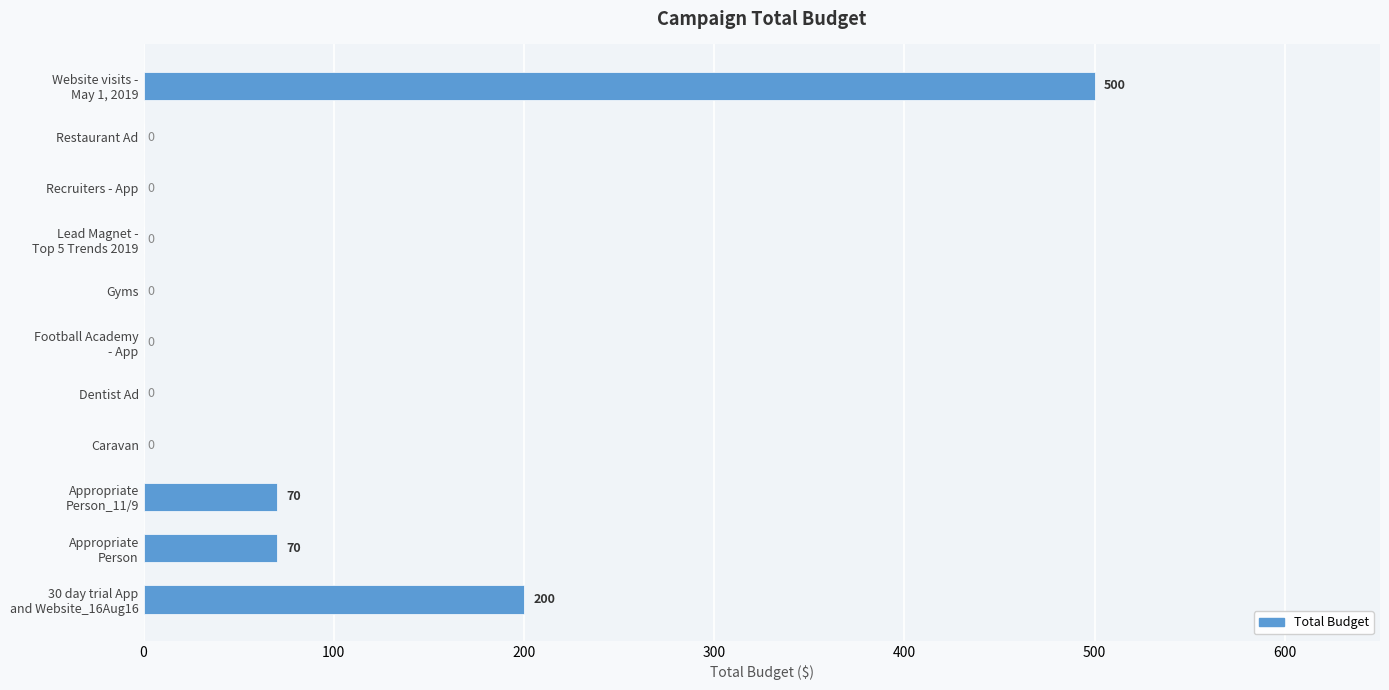

Count the number of values greater than 0.

4